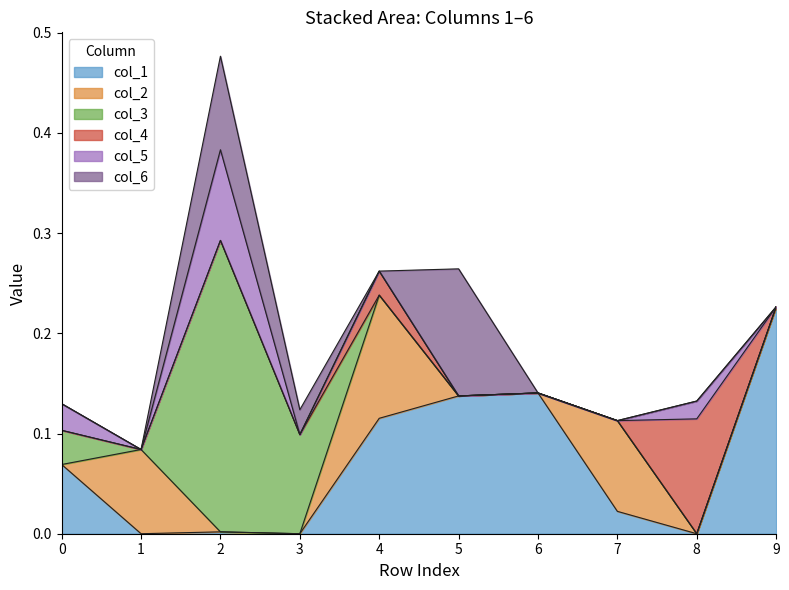

Which category has the highest value in the col_1 series?

9